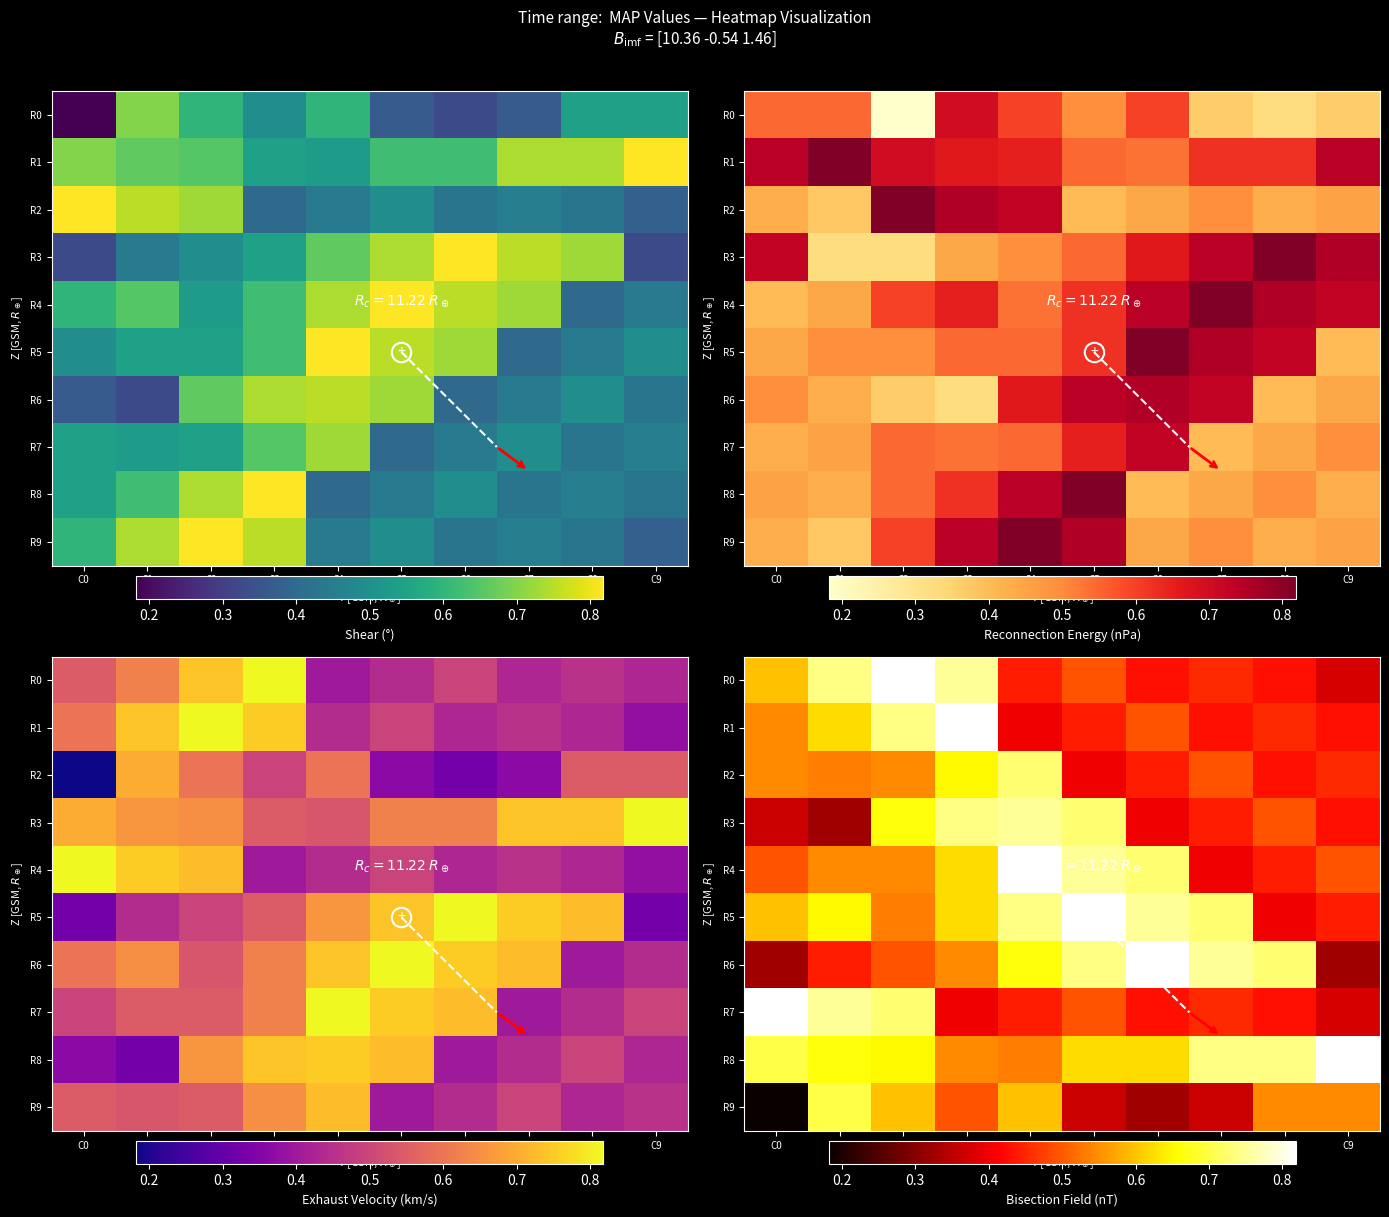

How many R0 values are between 0 and 1?

10